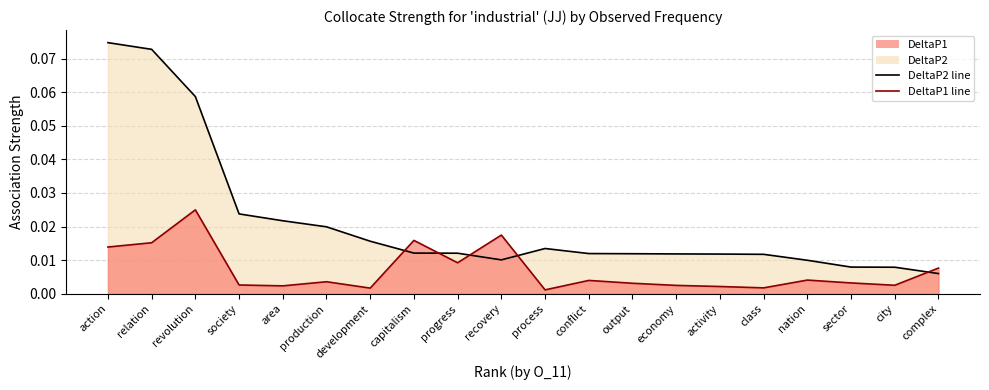

The value of DeltaP2 line at complex is 0.0. True or false?

False